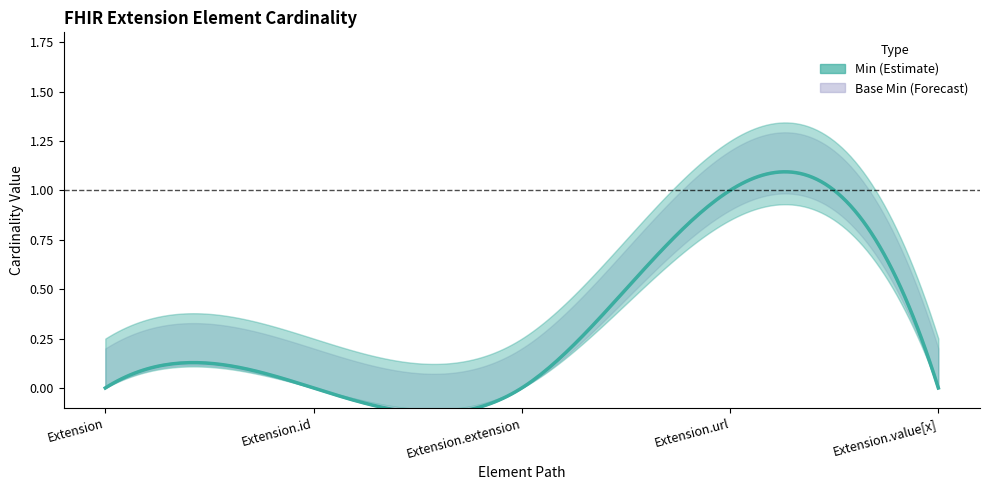

Reading left to right, extract all data points from this chart.

Min: 0	0	0	1	0
Base Min: 0	0	0	1	0